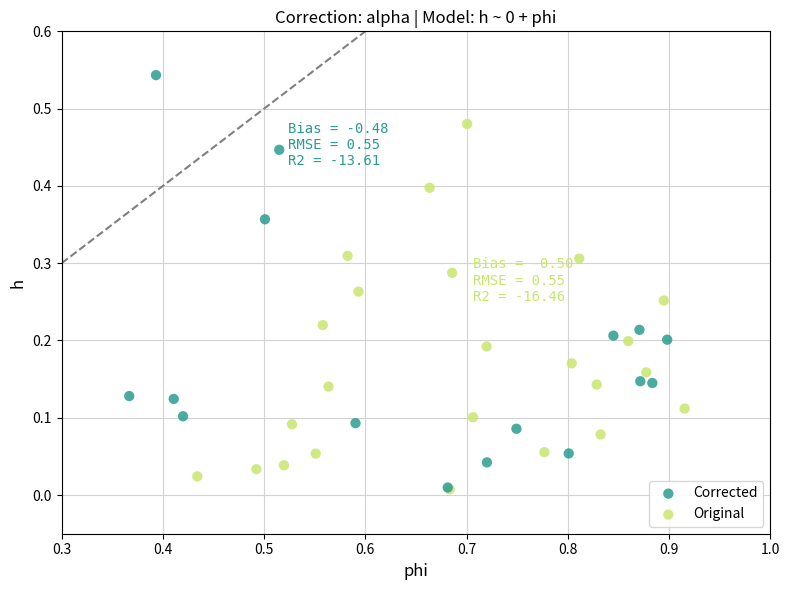

Which series reaches the maximum Y coordinate?

Corrected